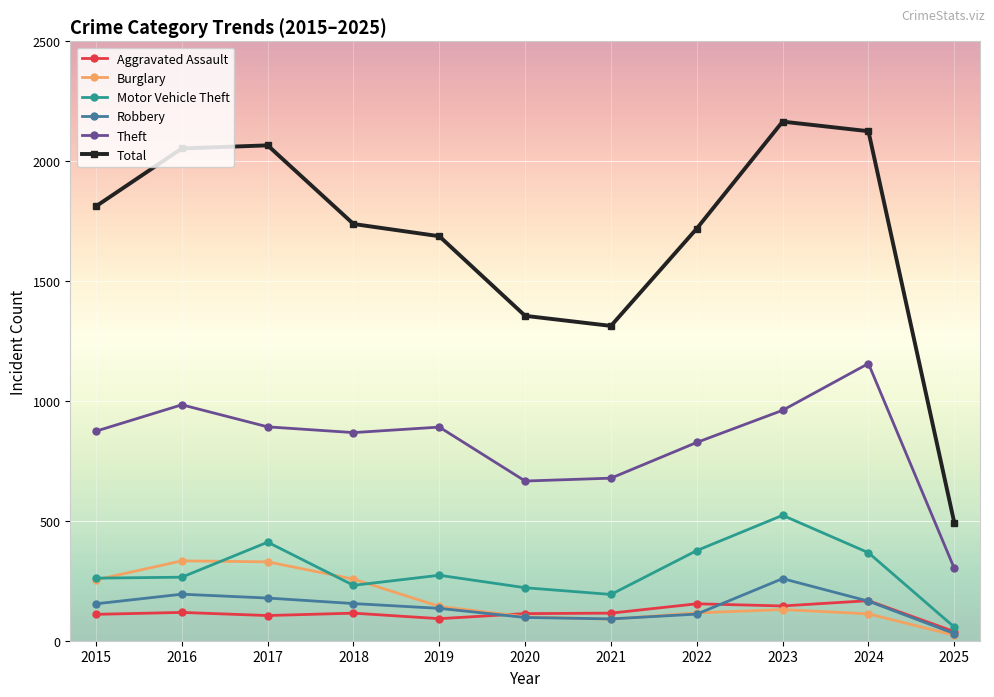

The Aggravated Assault series shows 242 at 2023. True or false?

False